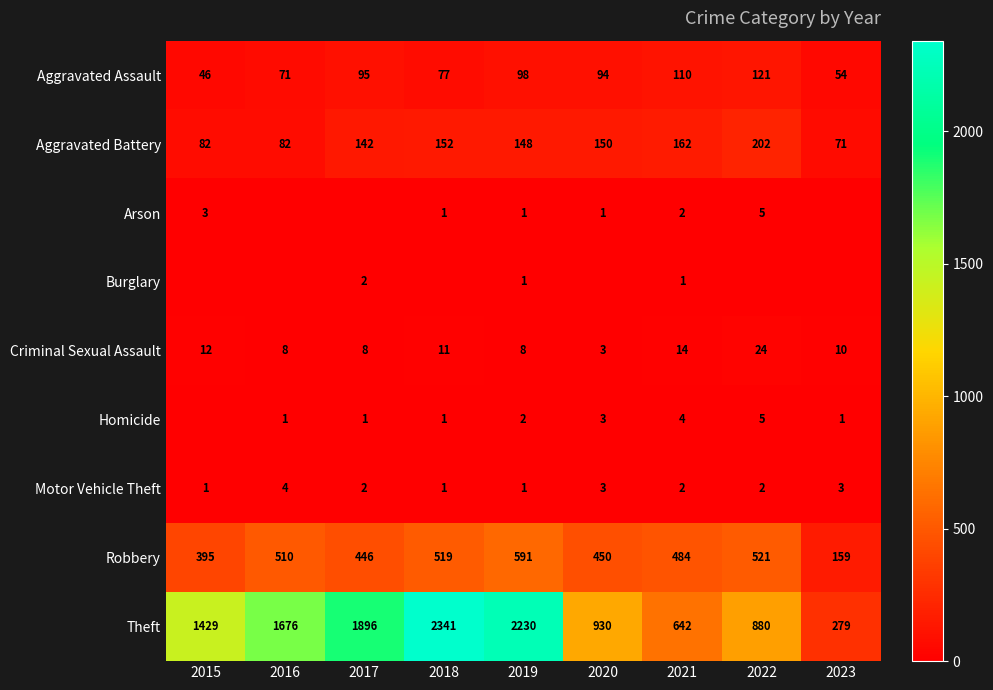

At which label does Robbery reach its minimum?

2023